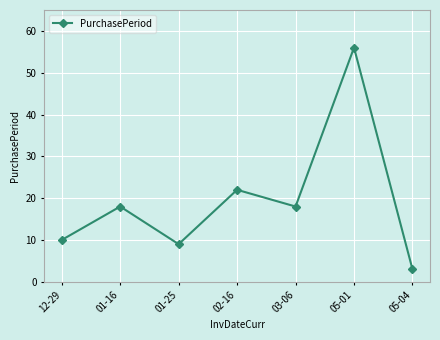

Where is the first local minimum?

01-25